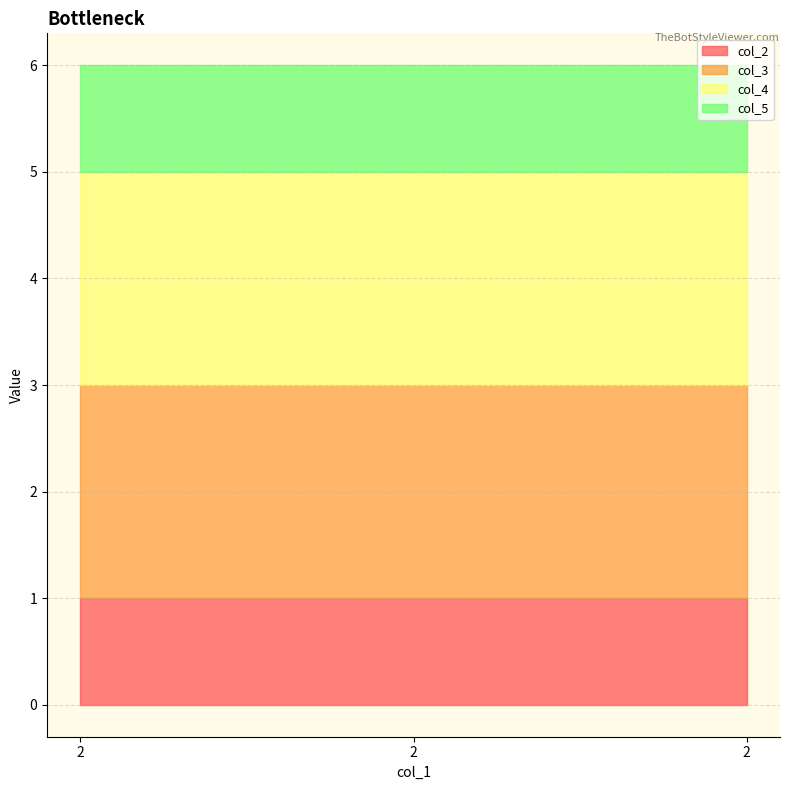

What is the sum of the col_3 values at 2 and 2?

4